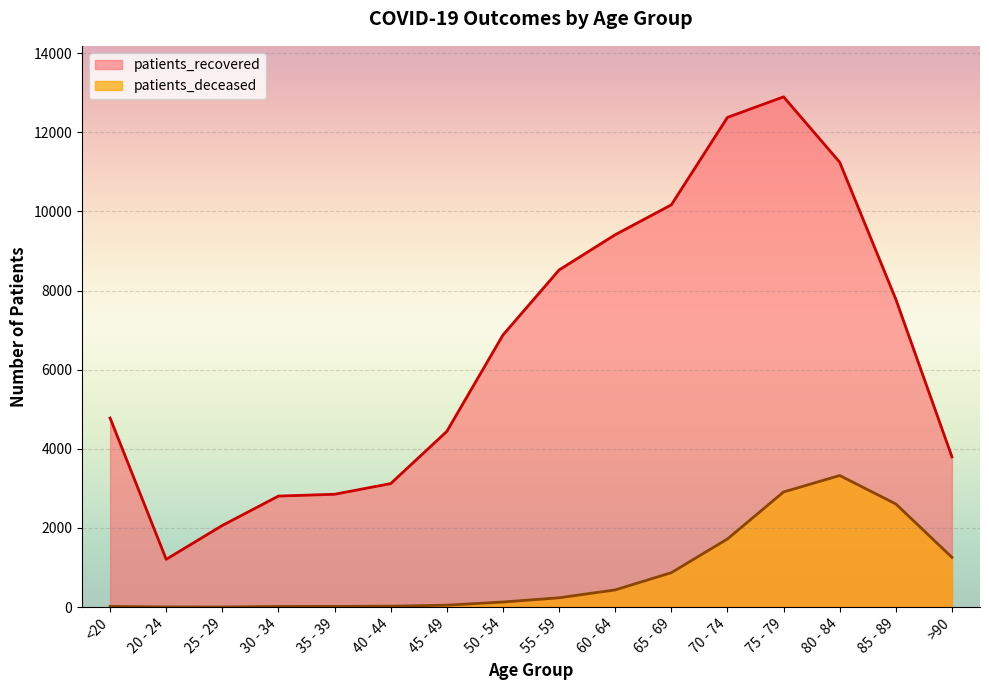

In patients_deceased, how many points are lower than both neighbors (excluding endpoints)?

1